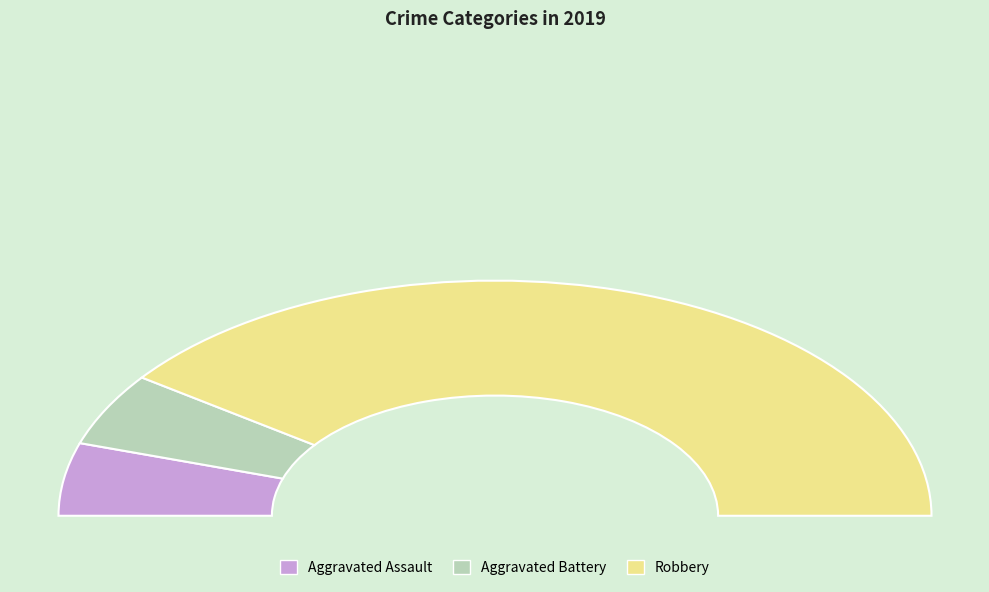

Does Robbery account for over 50% of the chart?

Yes